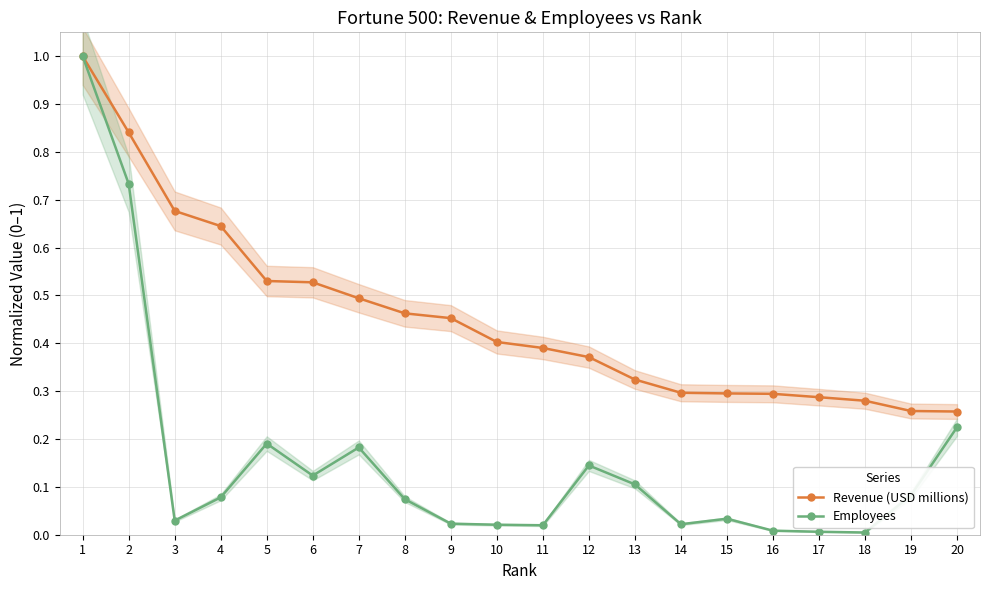

What is the minimum value for Revenue (USD millions)?

0.3